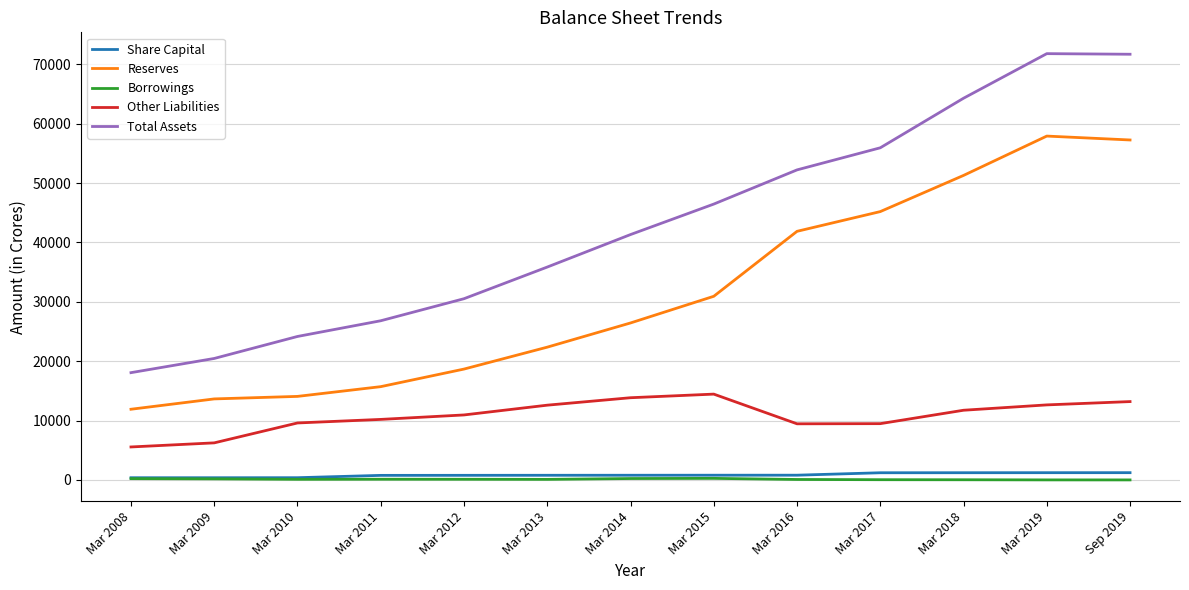

Is the value of Other Liabilities at Mar 2016 greater than the value of Share Capital at Mar 2010?

Yes